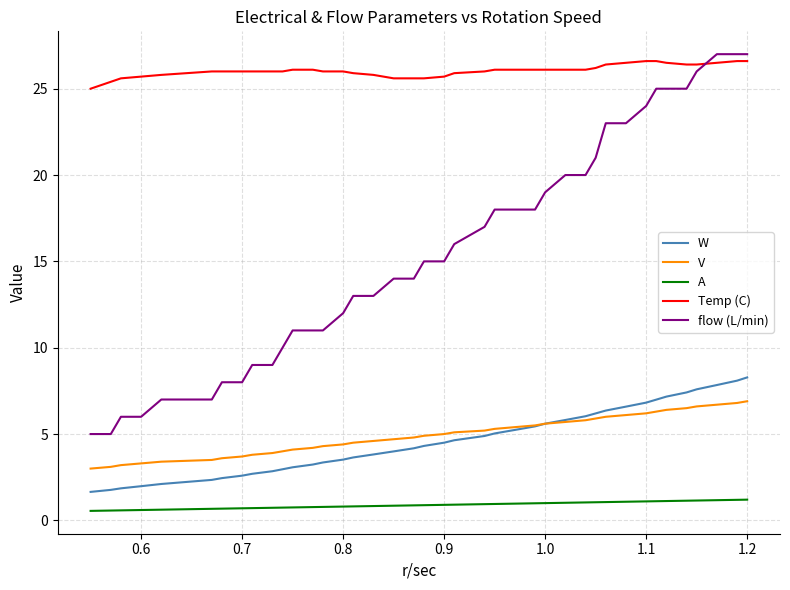

Which series has the largest range (max minus min)?

flow (L/min)